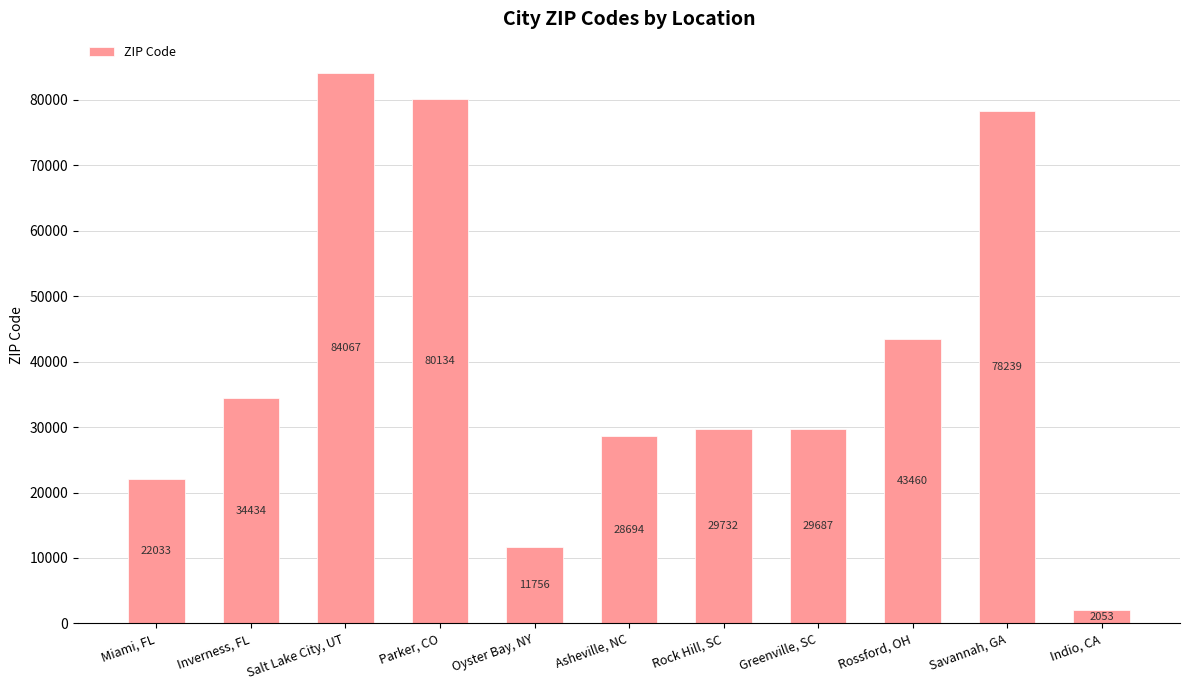

What is the sum of the values at Rock Hill, SC and Parker, CO?

109866